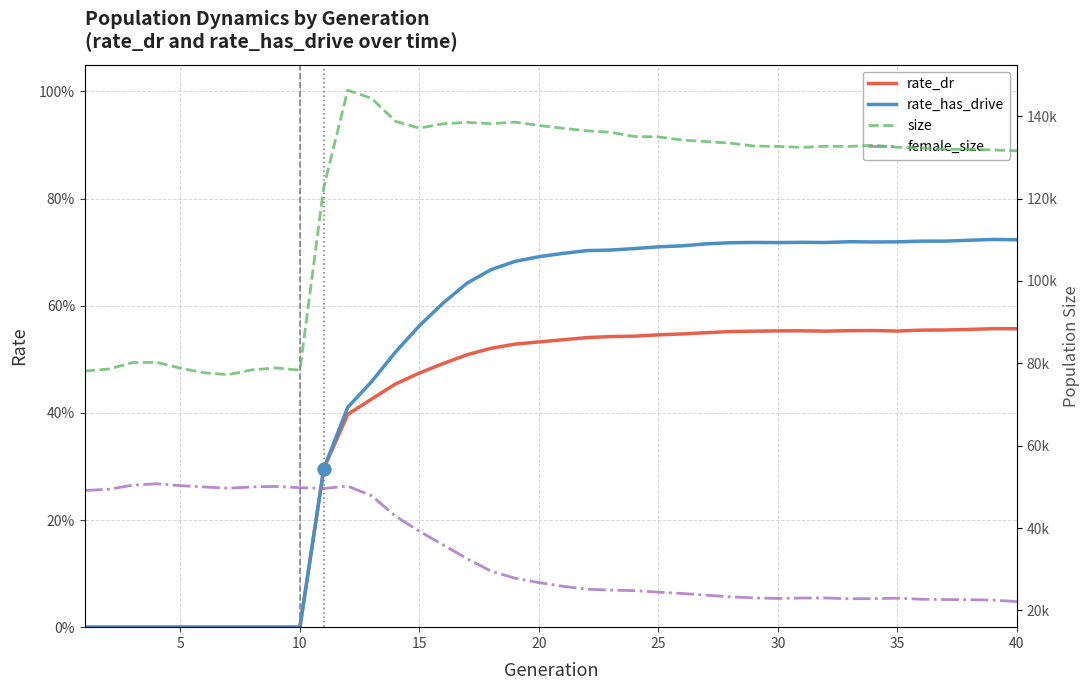

How many rate_dr values are between 0 and 1?

40